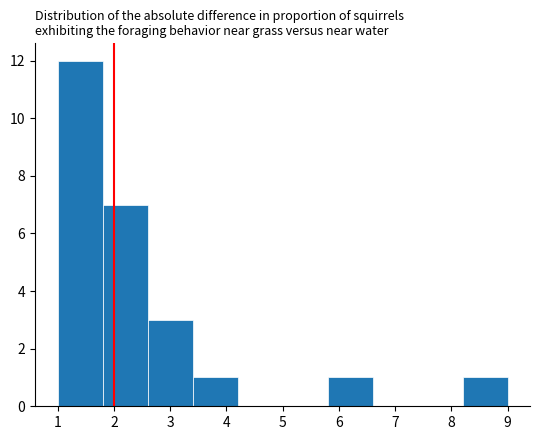

Over which range of the x-axis is the bar tallest?

1.0 to 1.8